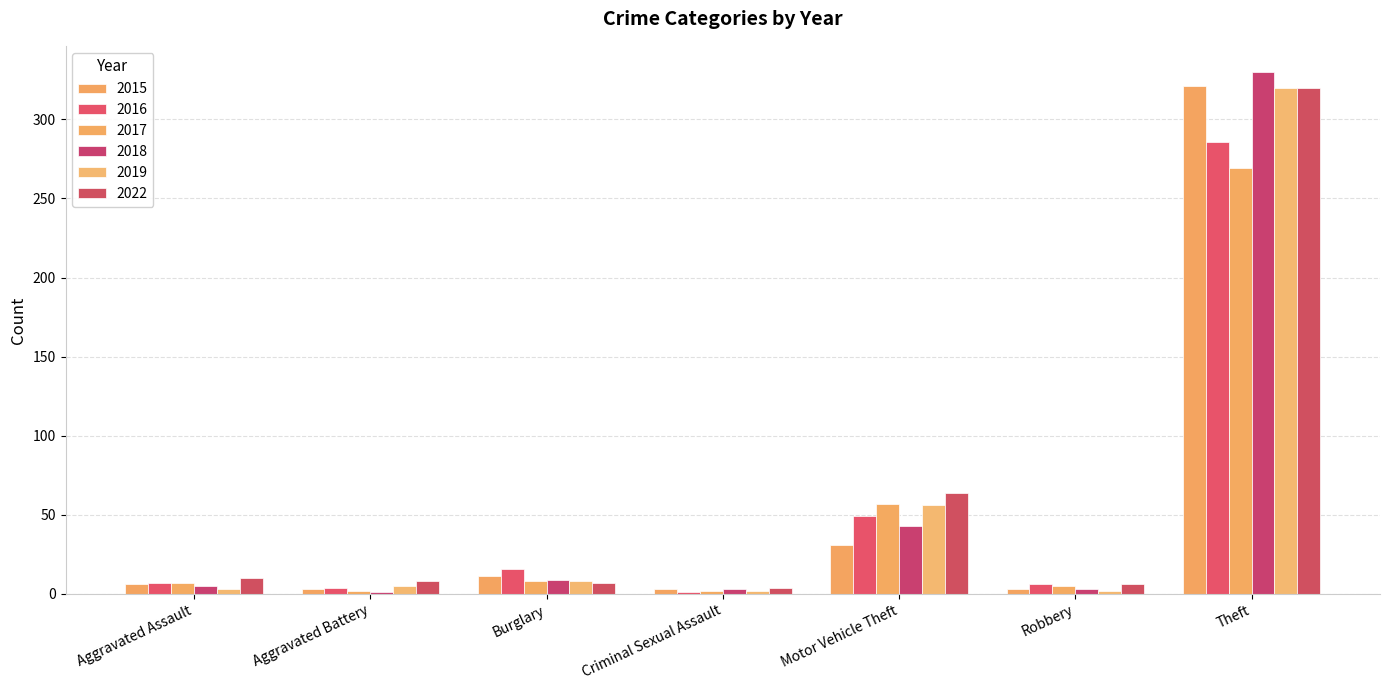

Is it true that 2017 equals 57 at Motor Vehicle Theft?

True